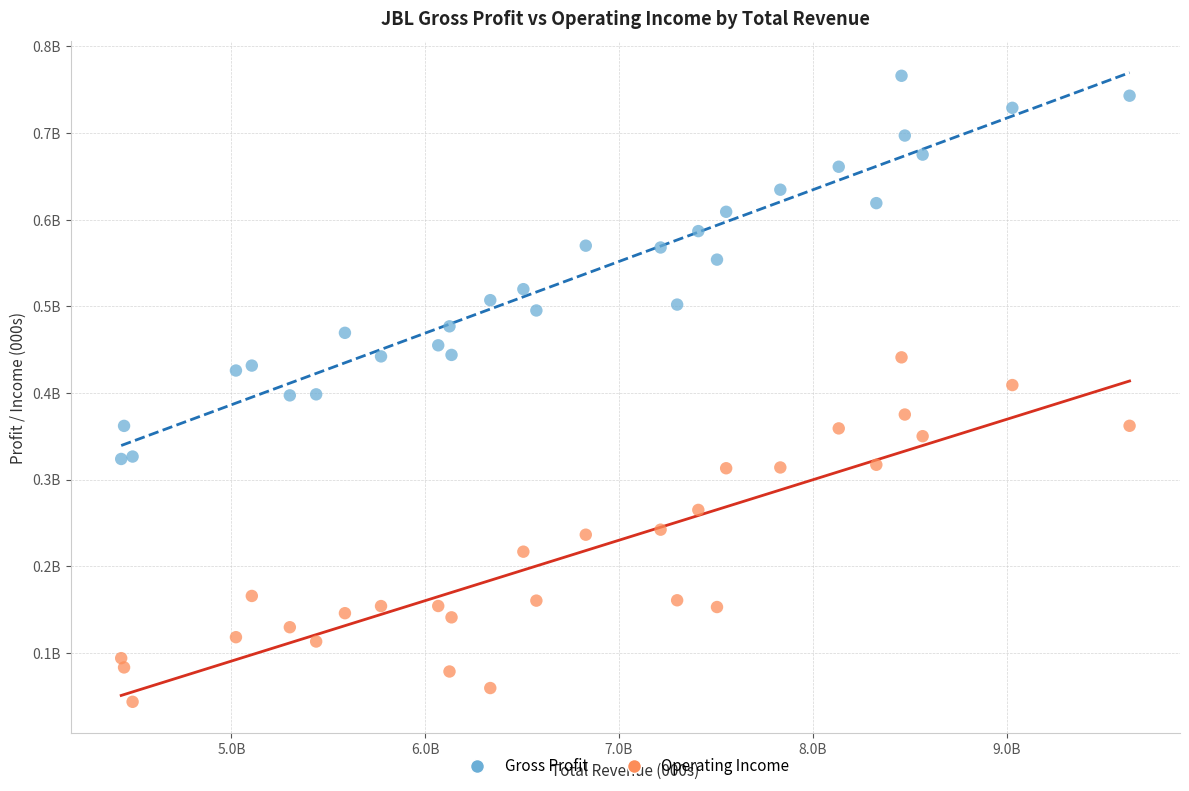

What are all the series names shown in the legend?

Gross Profit, Operating Income